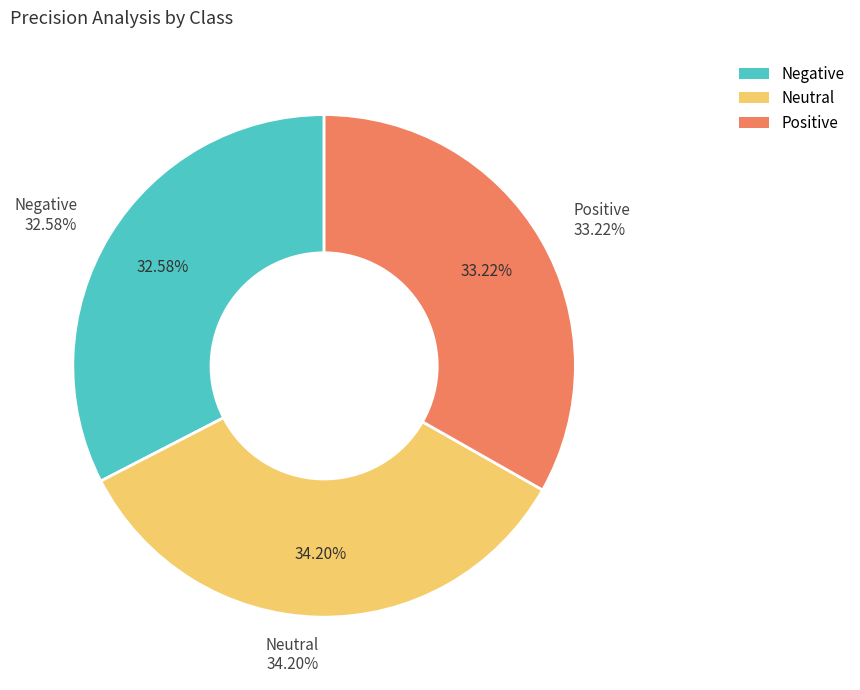

Is there any slice that represents more than half of the pie?

No